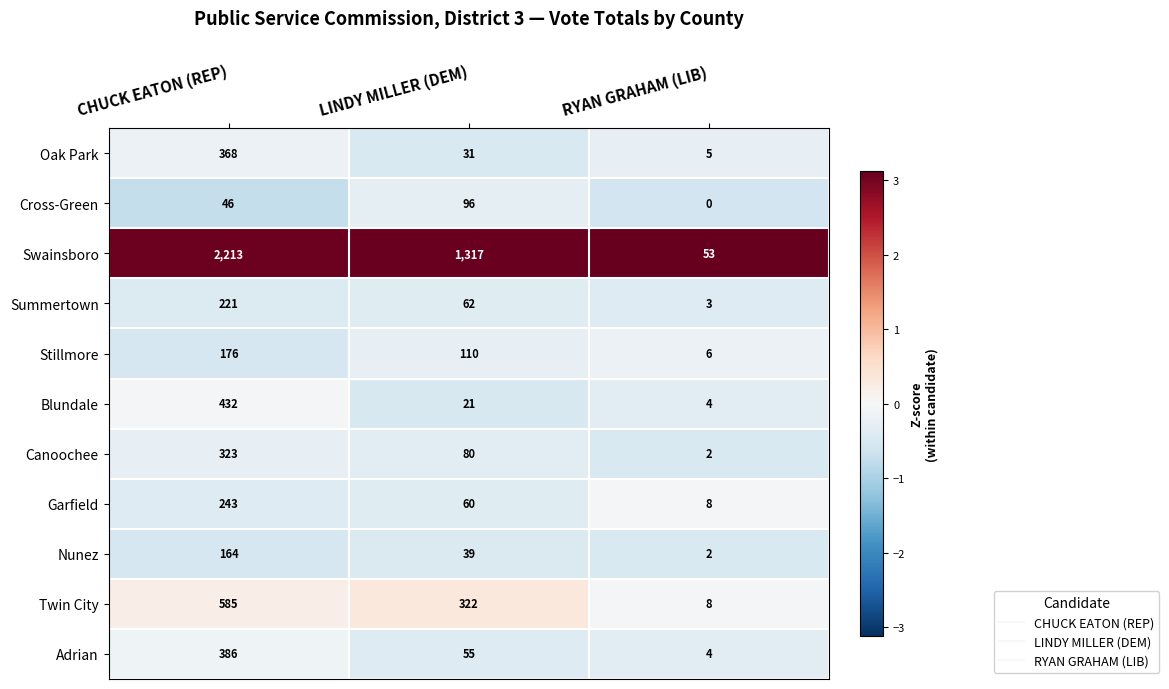

Which series has the largest range (max minus min)?

Swainsboro